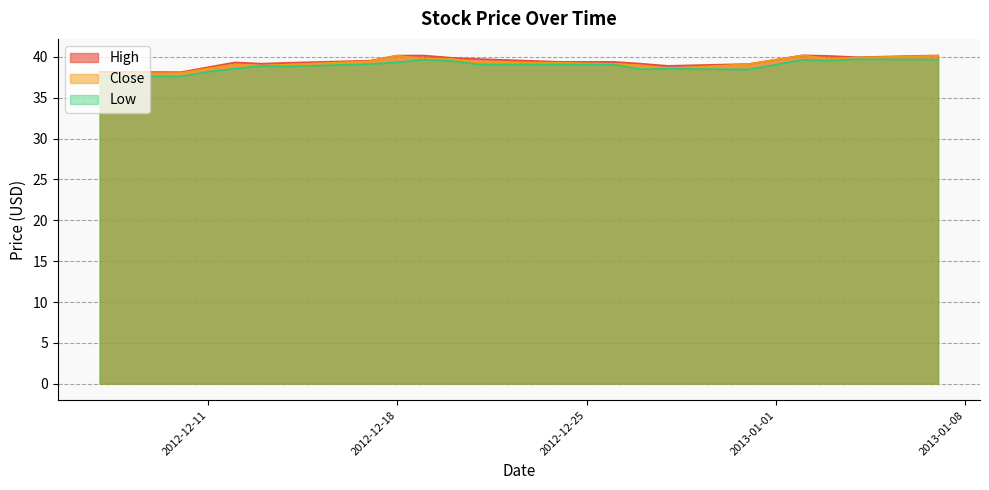

What is the spread (max minus min) of values at 2012-12-13?

0.3